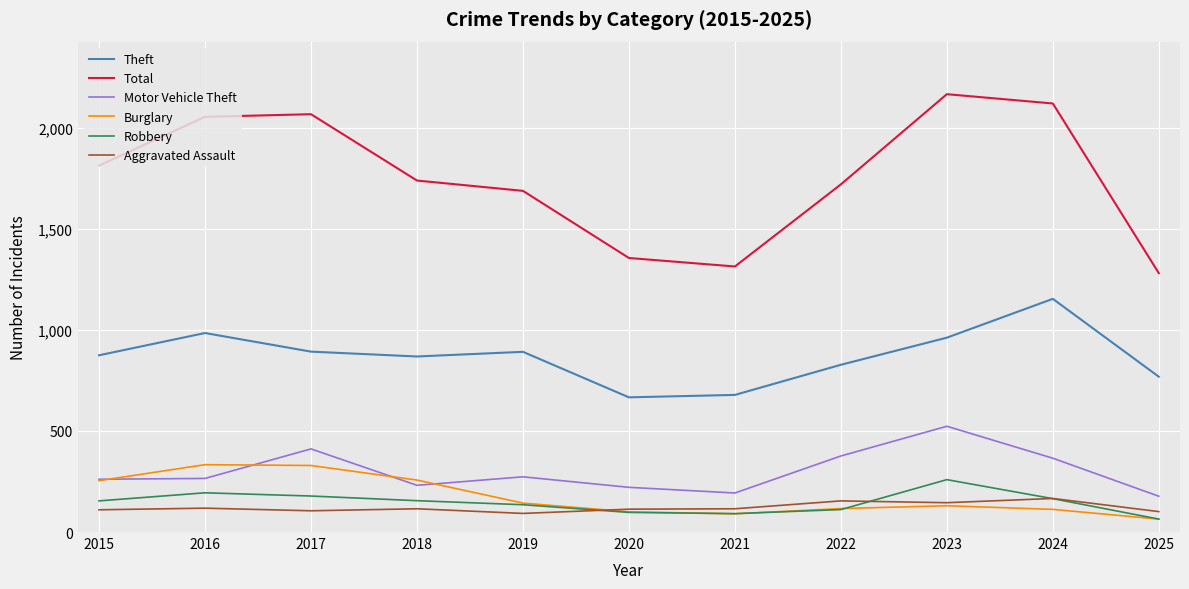

Which series has the widest spread of values?

Total